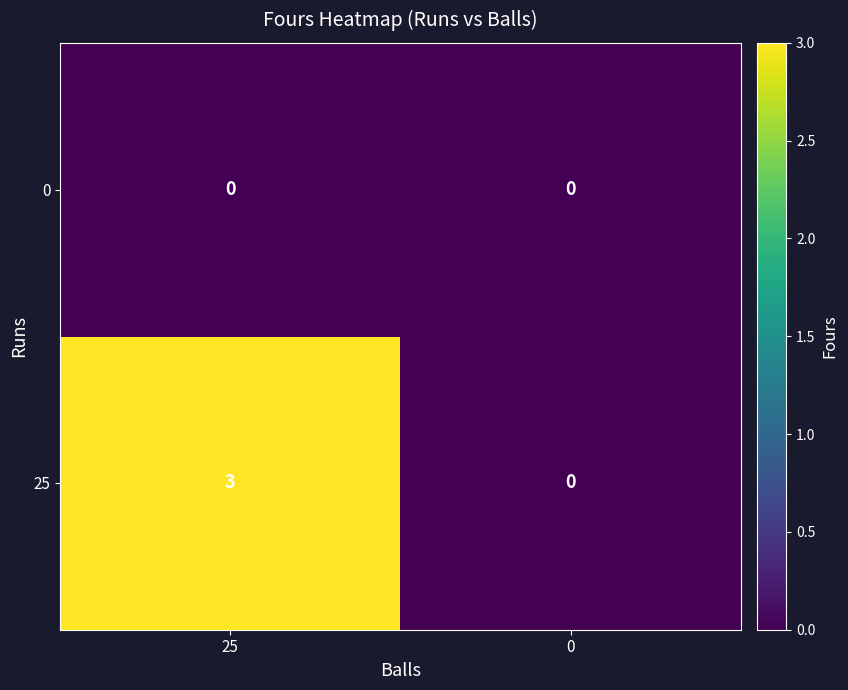

Which series has the largest total across all categories?

25